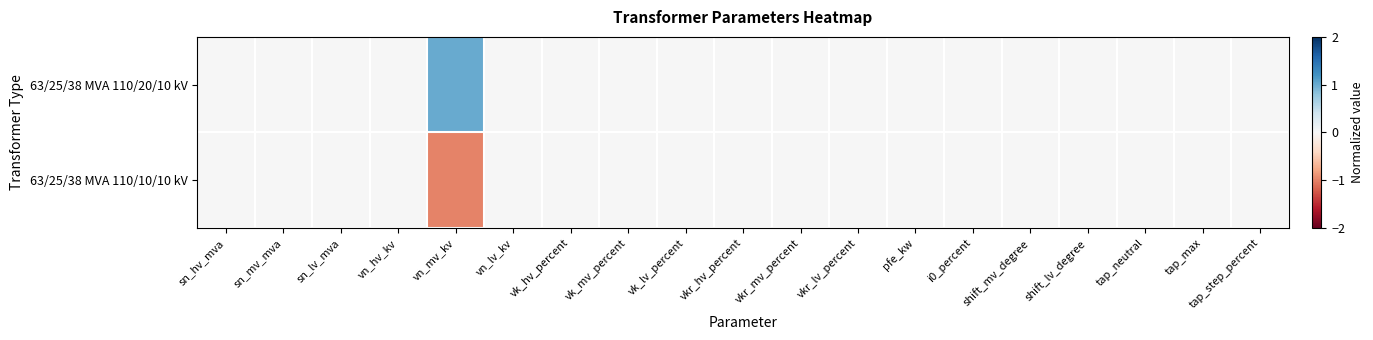

At which category does the chart reach its minimum across all series?

vn_mv_kv